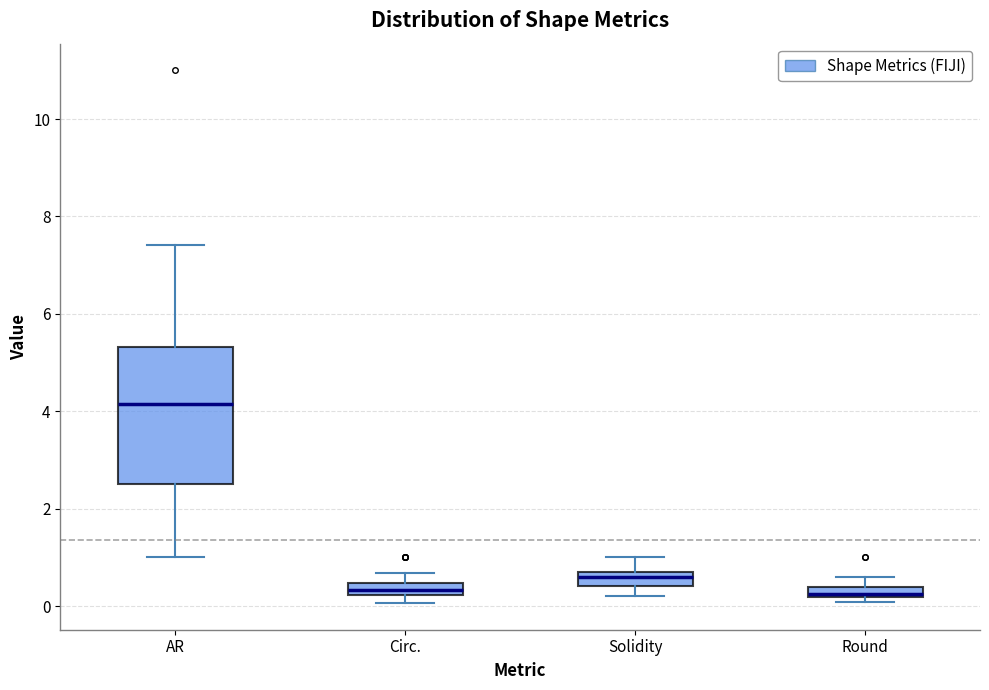

Where does the lower whisker of the box for Solidity end on the y-axis? The values are not printed on the chart, so give them approximately, as read against the axis.

0.2